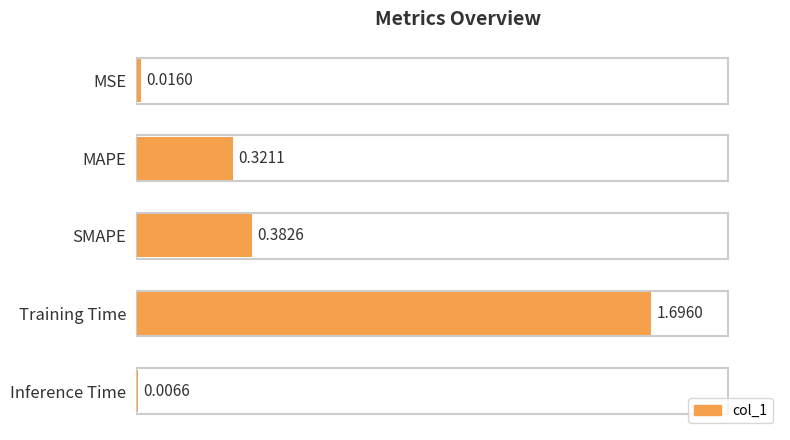

Rank the categories by value from highest to lowest.

Training Time, SMAPE, MAPE, MSE, Inference Time